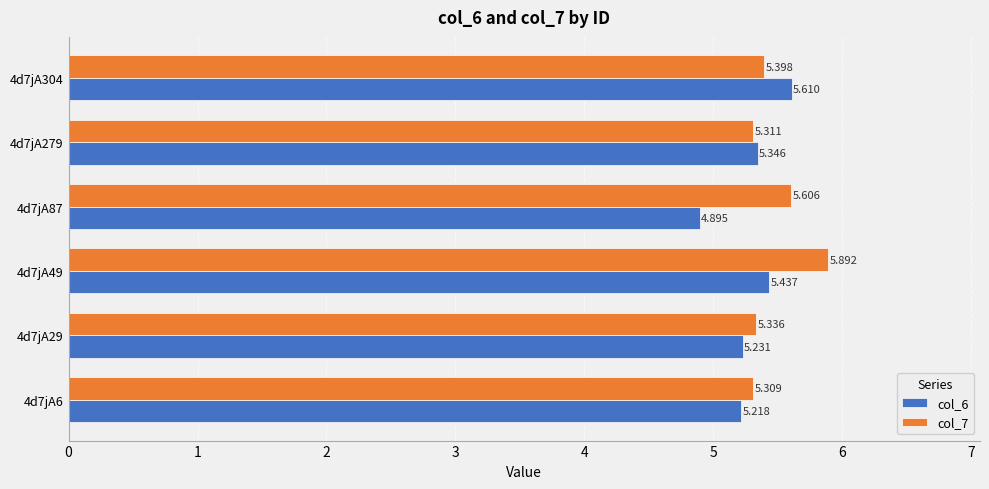

Reading left to right, extract all data points from this chart.

col_6: 0=5.2	1=5.2	2=5.4	3=4.9	4=5.3	5=5.6
col_7: 0=5.3	1=5.3	2=5.9	3=5.6	4=5.3	5=5.4